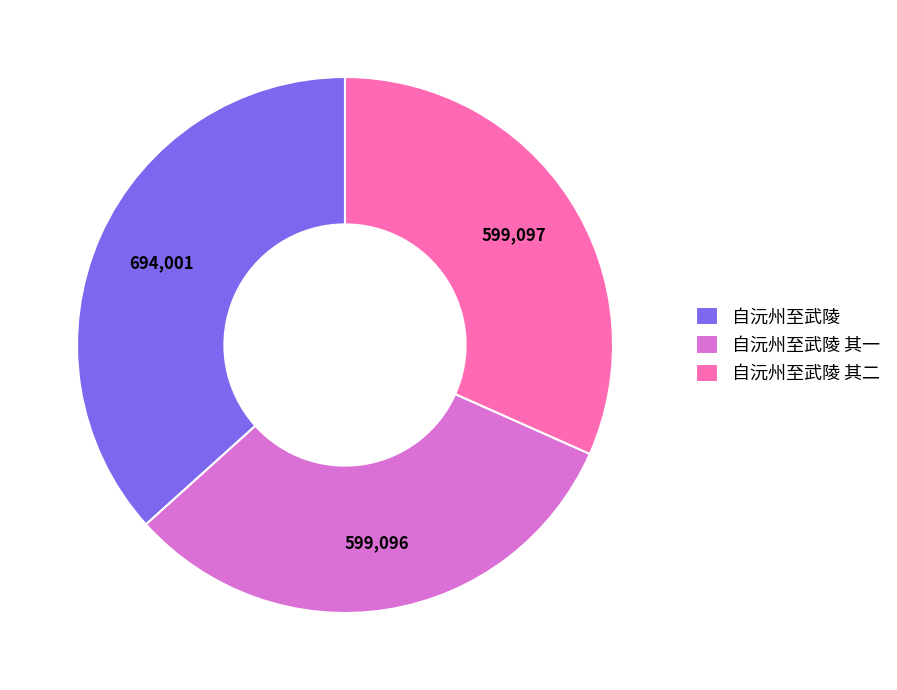

Combined, do 自沅州至武陵 其二 and 自沅州至武陵 其一 account for over 50%?

Yes